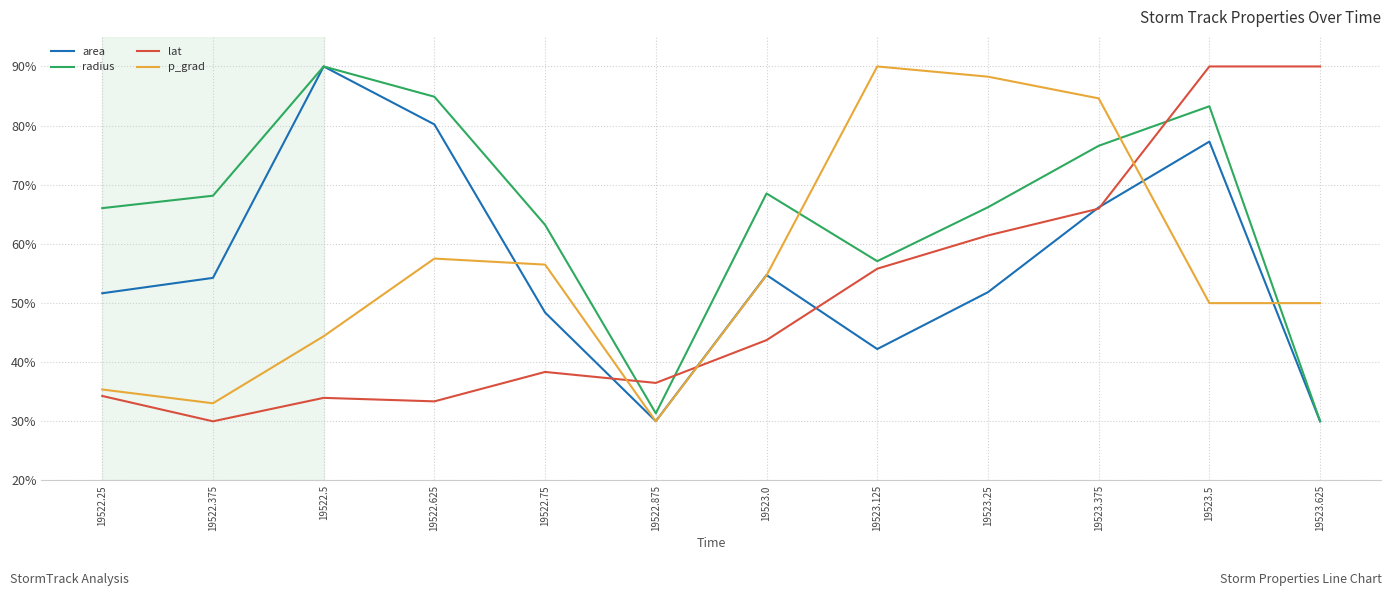

What position from the right is 19523.0?

6